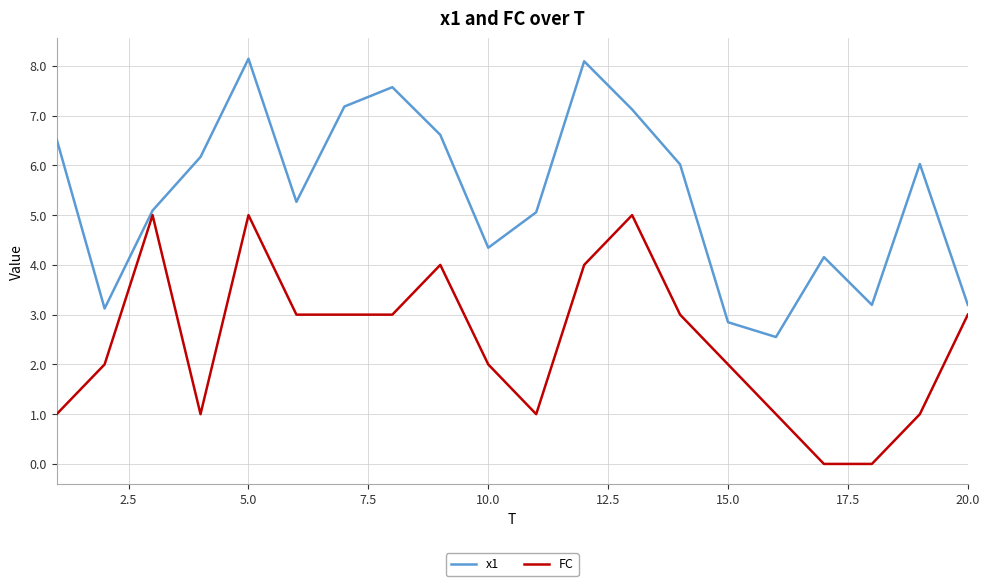

Which series has the largest range (max minus min)?

x1